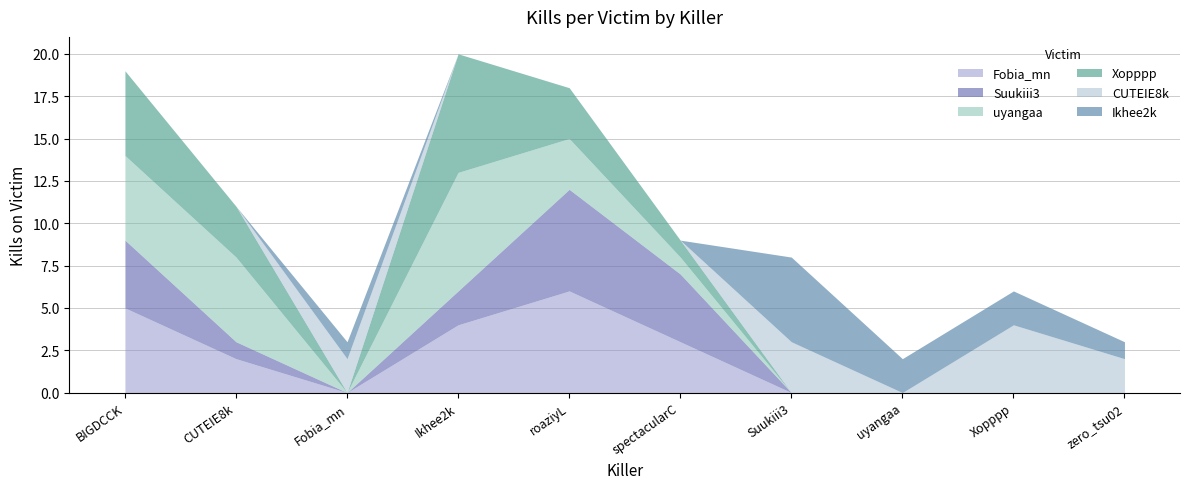

At which category is the sum across all series the highest?

Ikhee2k